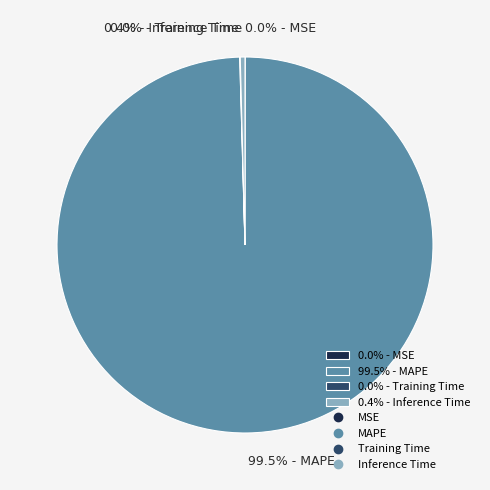

What is the ratio of the value at 99.5% - MAPE to the value at 0.4% - Inference Time?

246.0